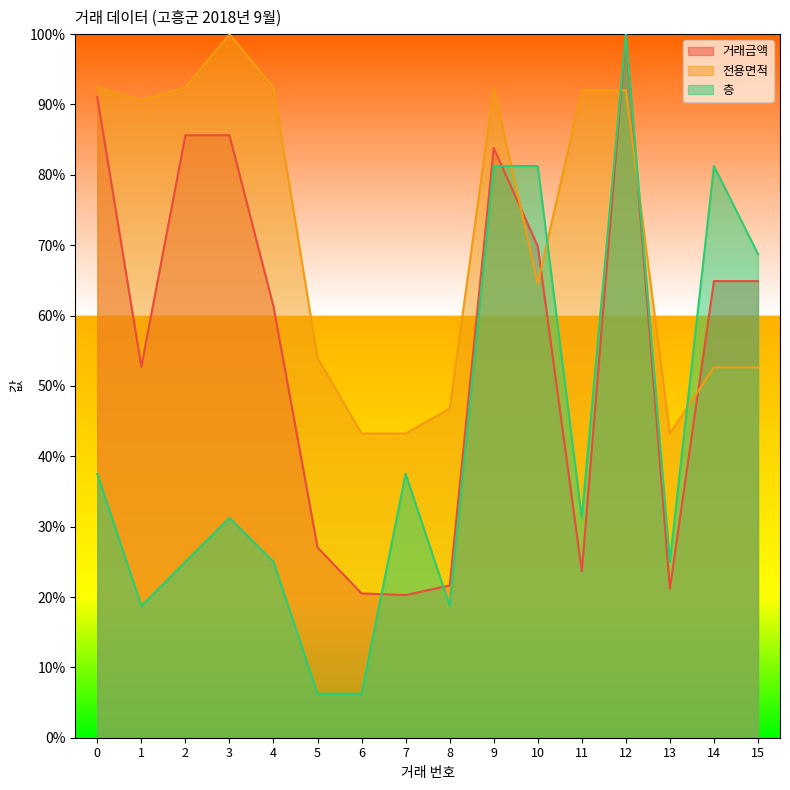

What is the total value across all series at 3?

216.9